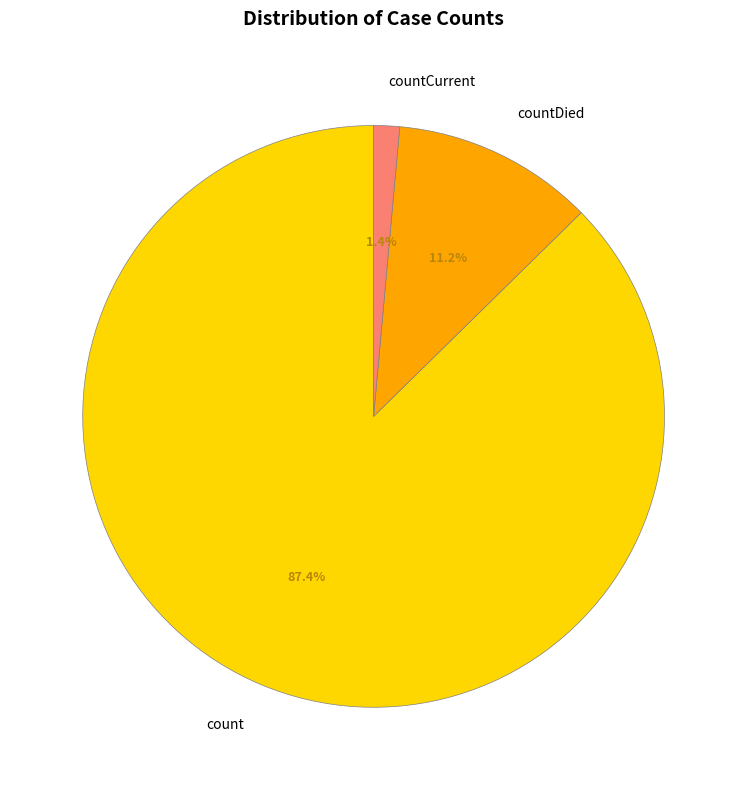

How many segments does this pie chart have?

3